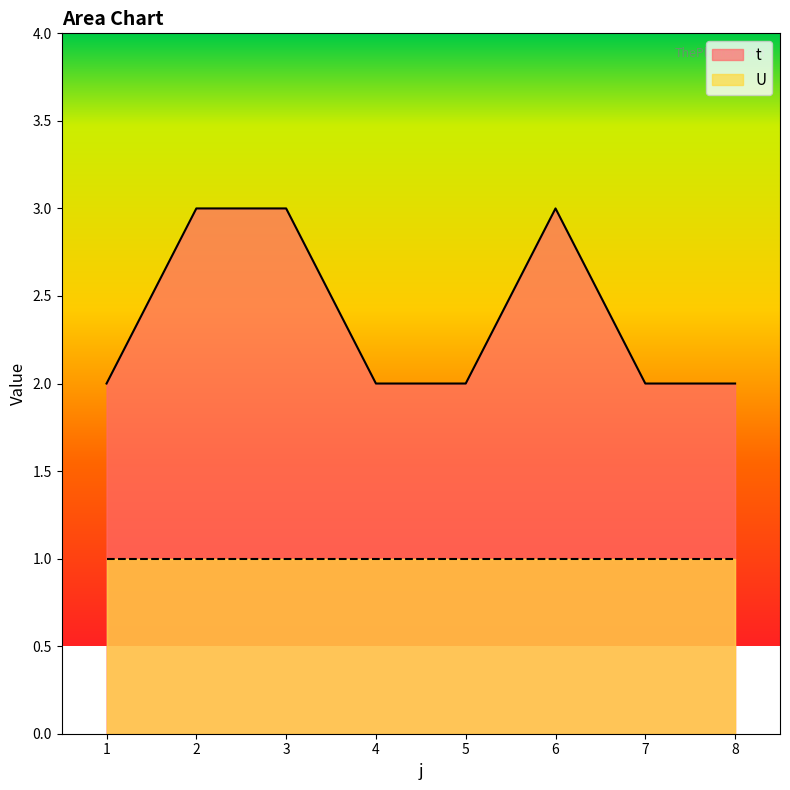

Is it true that the value at 7 is 1?

False